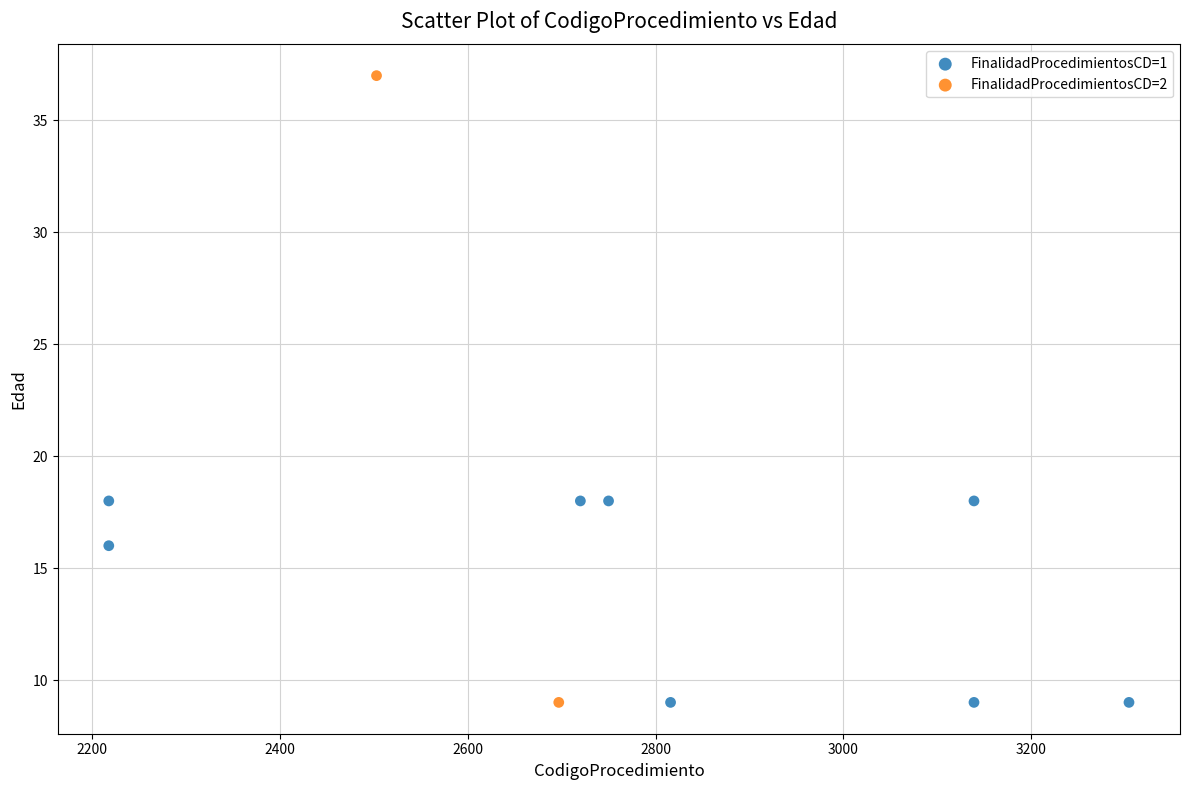

What are all the series names shown in the legend?

FinalidadProcedimientosCD=1, FinalidadProcedimientosCD=2